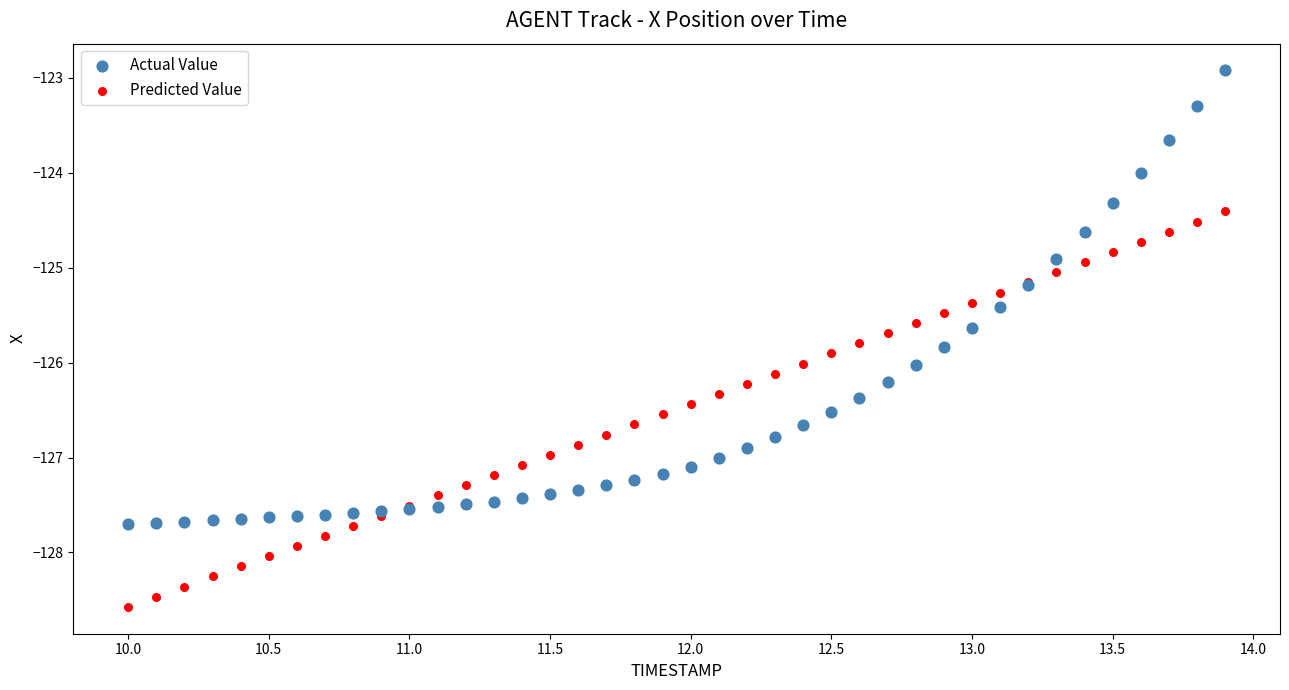

Which series has the widest spread of Y values?

Actual Value